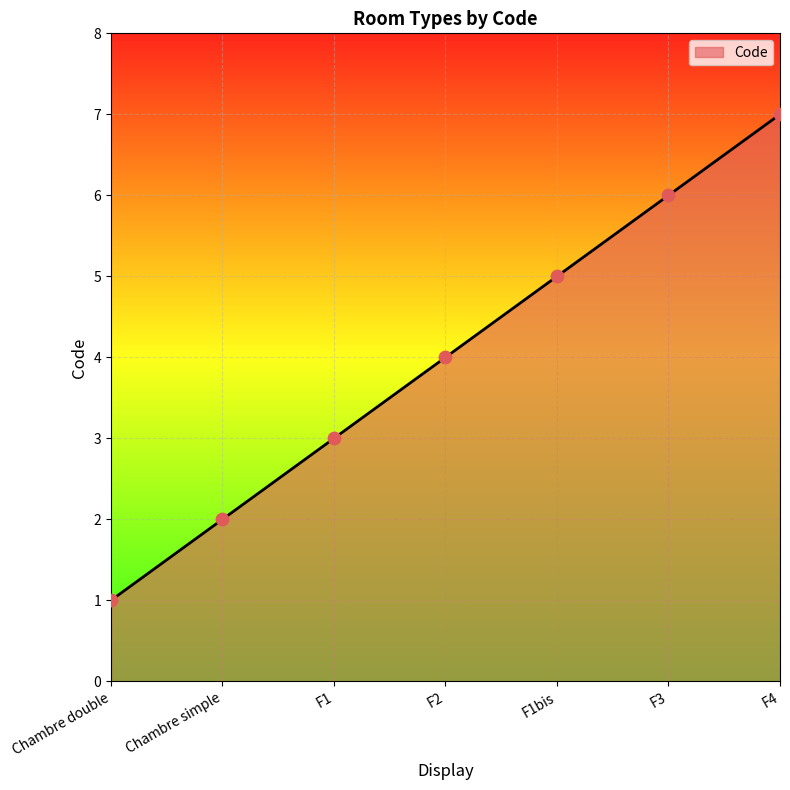

What is the change in value from Chambre double to F1?

+2